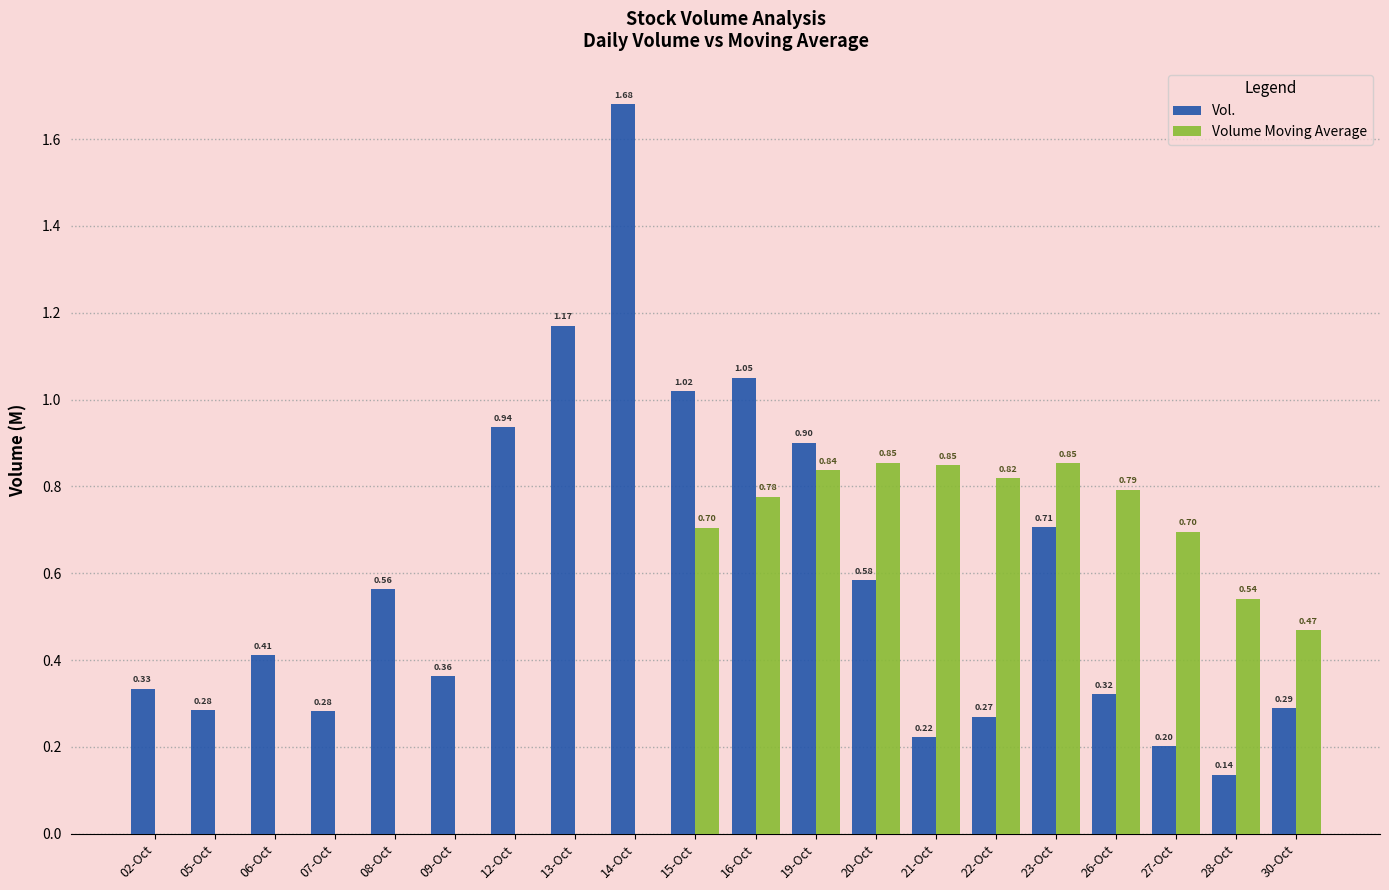

At which category is the sum across all series the highest?

16-Oct